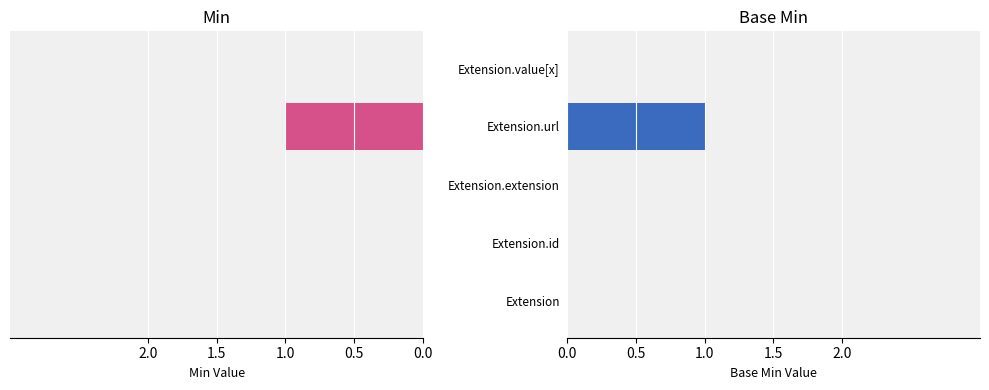

At how many categories does at least one series exceed 0?

1